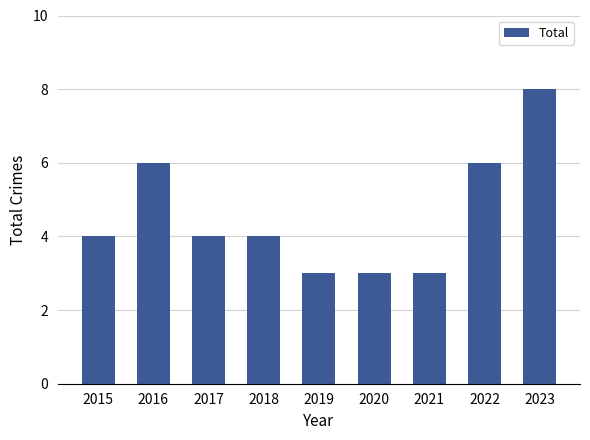

Which has a higher value, 2019 or 2015?

2015